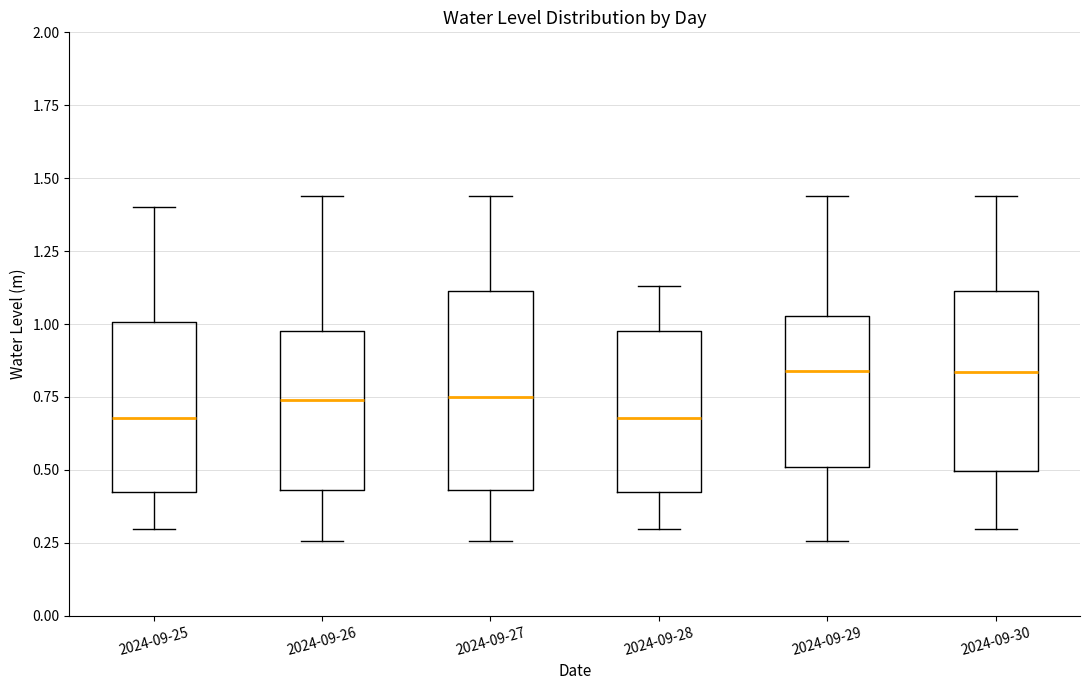

Where does the upper whisker of the box for 2024-09-28 end on the y-axis? The values are not printed on the chart, so give them approximately, as read against the axis.

1.15